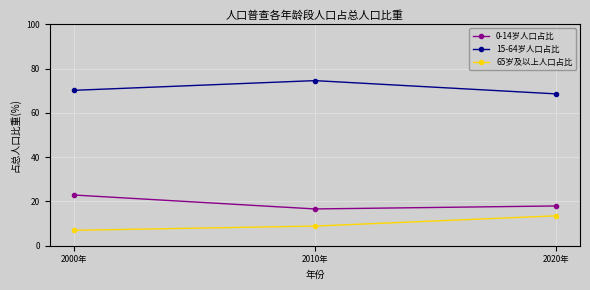

At which label does 0-14岁人口占比 first exceed 17?

2000年